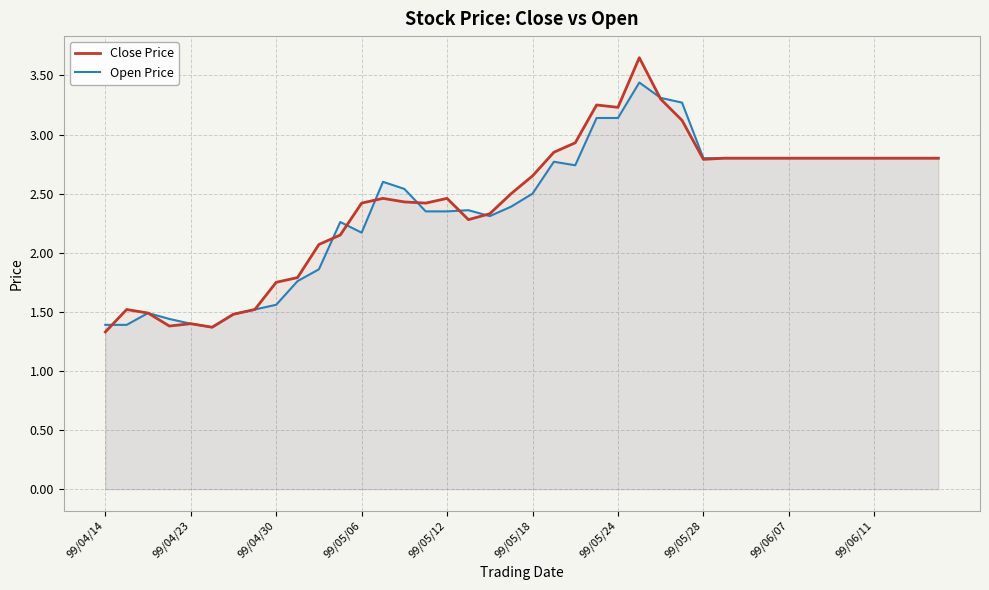

What is the spread (max minus min) of values at 99/05/12?

0.1